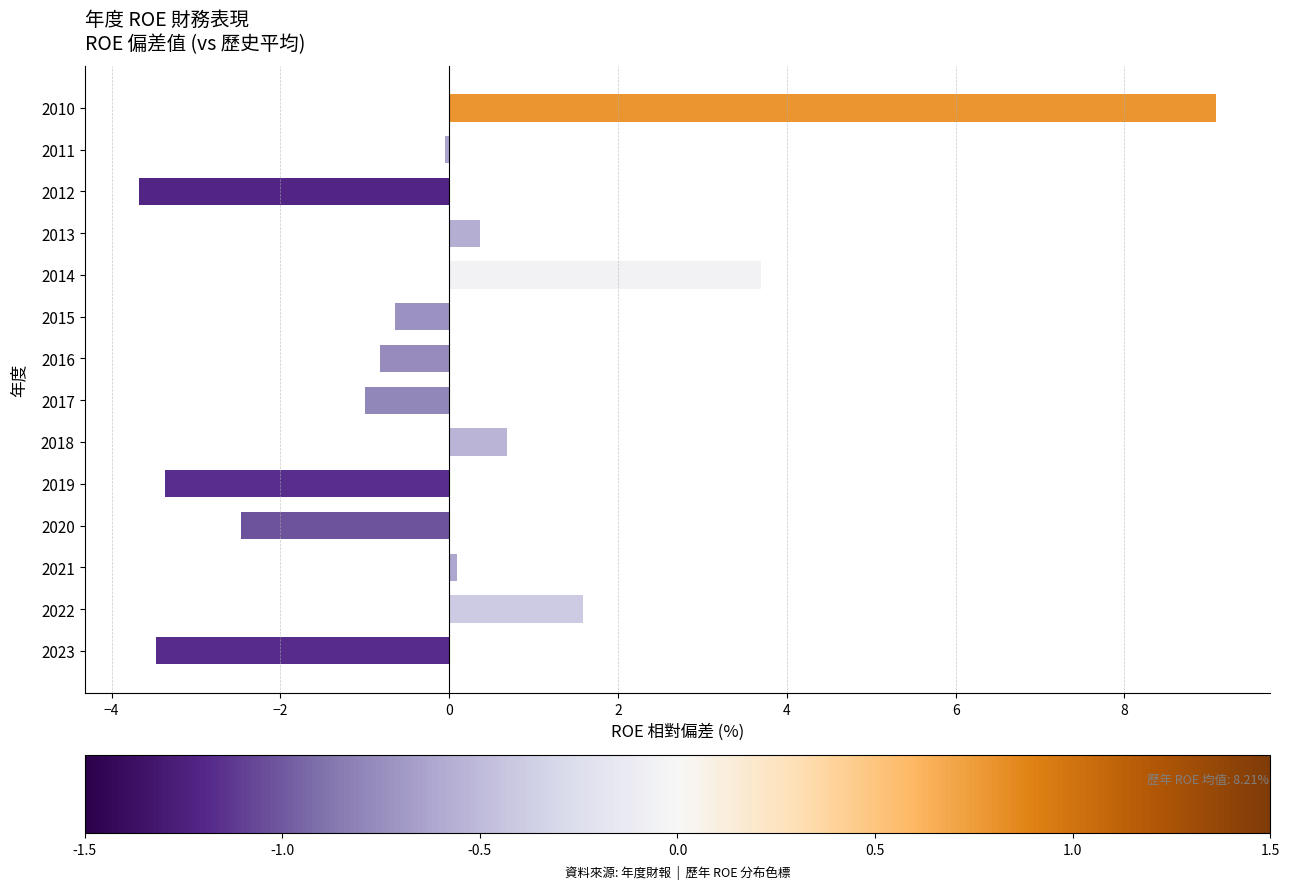

Which label corresponds to the largest value in the chart?

2010